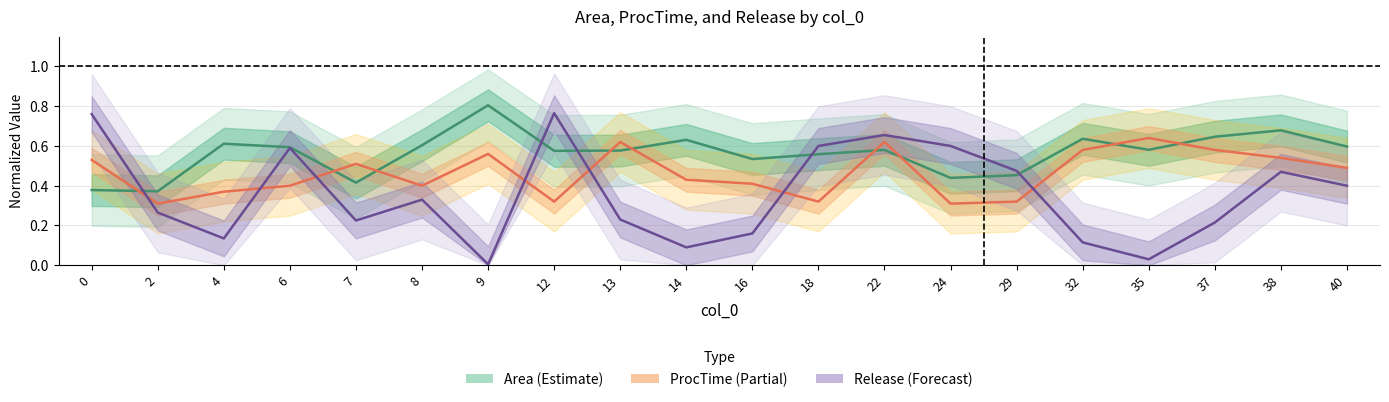

The value of Area (Estimate) at 12 is 0.8. True or false?

False